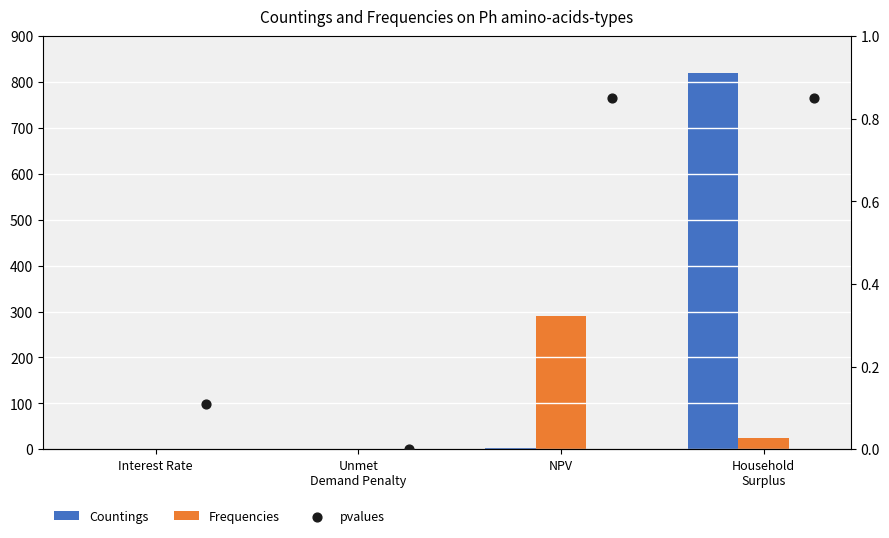

Is the value of Frequencies at Unmet
Demand Penalty greater than the value of Countings at Unmet
Demand Penalty?

No